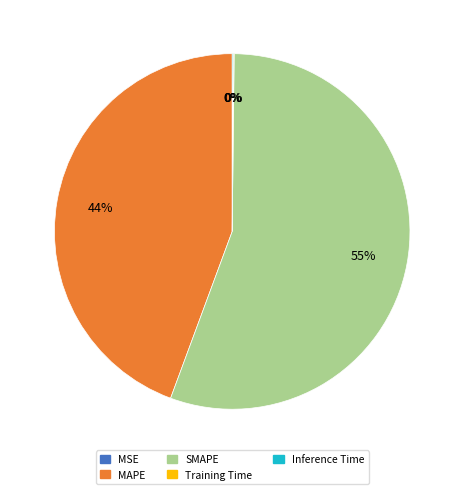

Which slice is the largest?

SMAPE